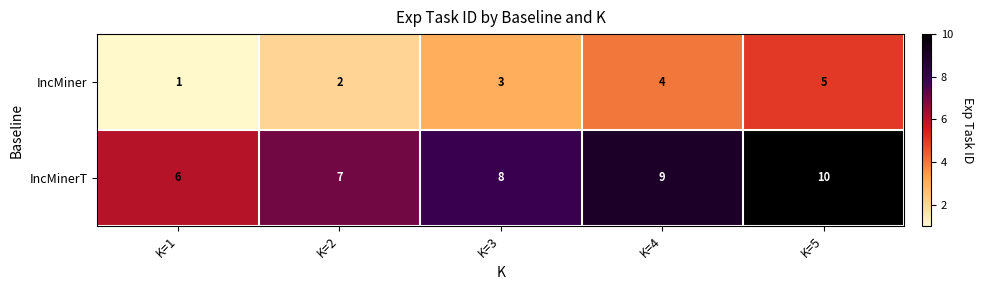

What is the difference between the highest and lowest values at K=2?

5